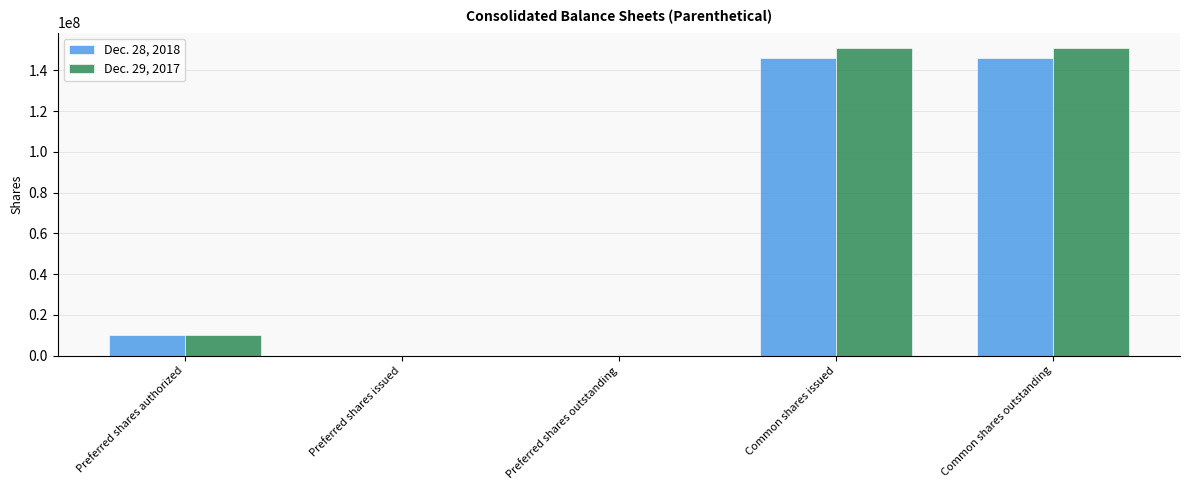

What is the maximum value shown in the chart?

151000000